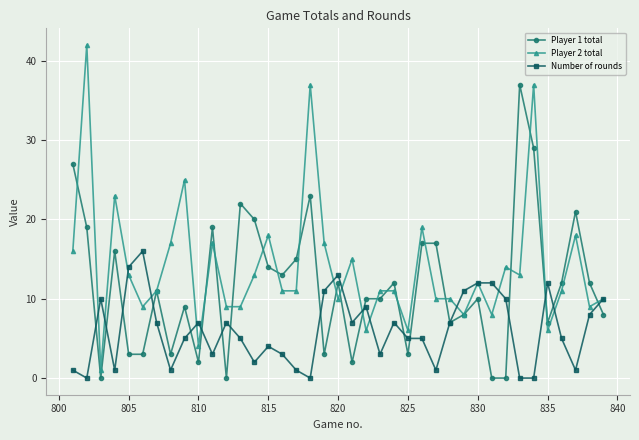

Which series has the largest total across all categories?

Player 2 total